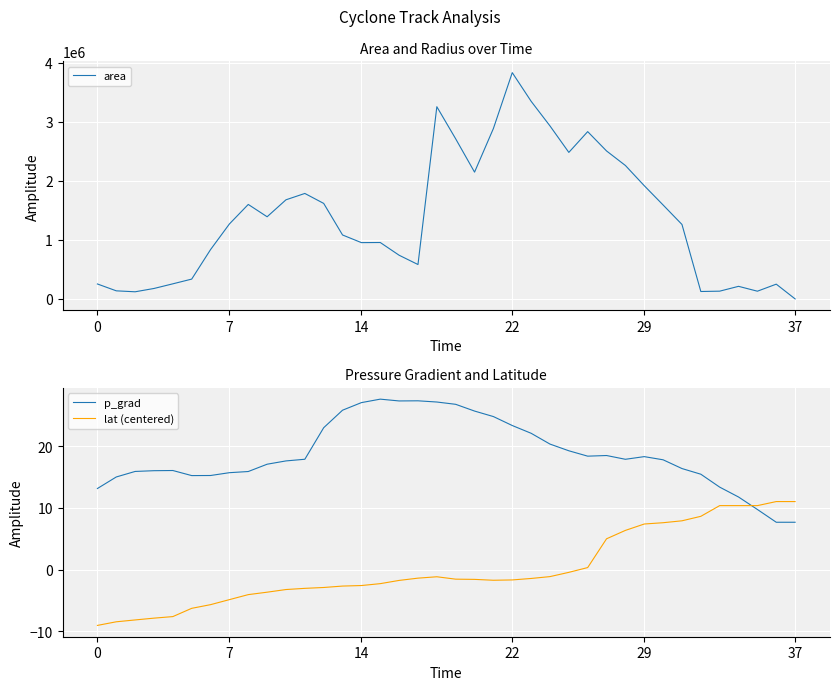

What is the minimum value shown in the chart?

-9.0